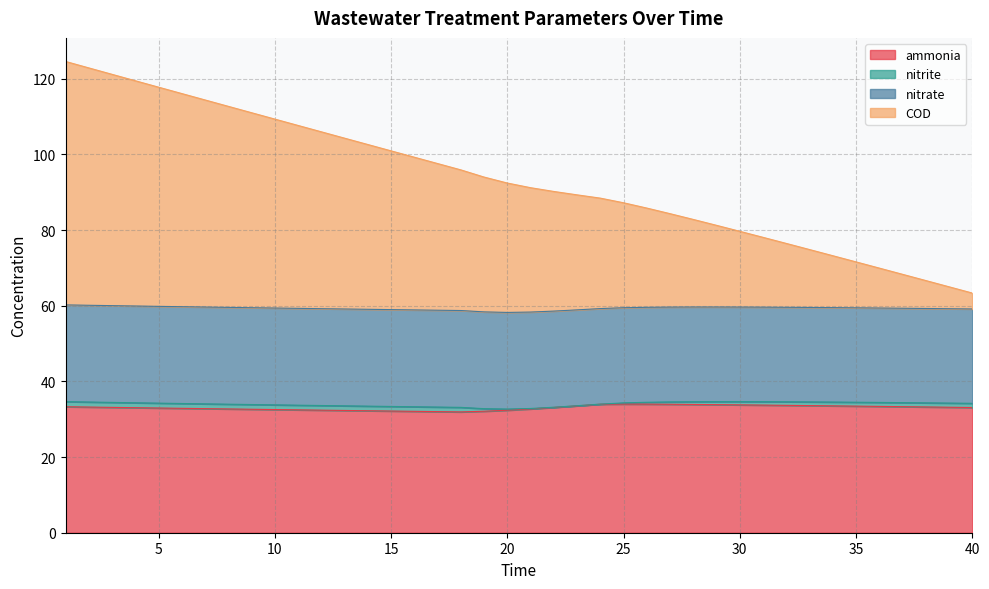

What is the highest value of the ammonia series?

34.0